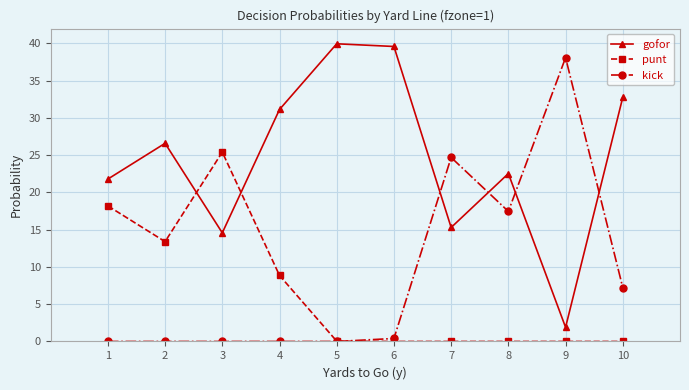

What is the average value of the gofor series?

24.6